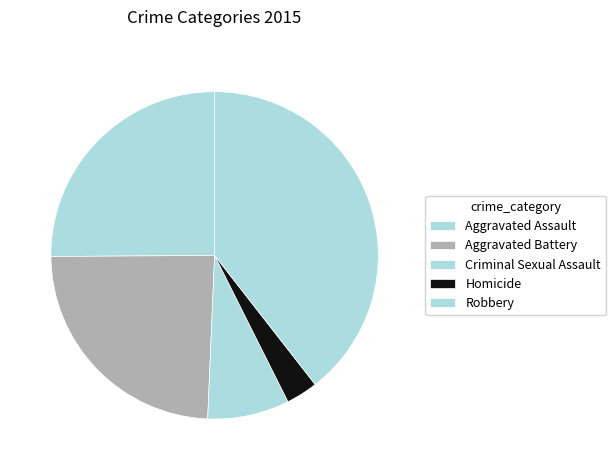

What is the largest slice in the pie chart?

Robbery